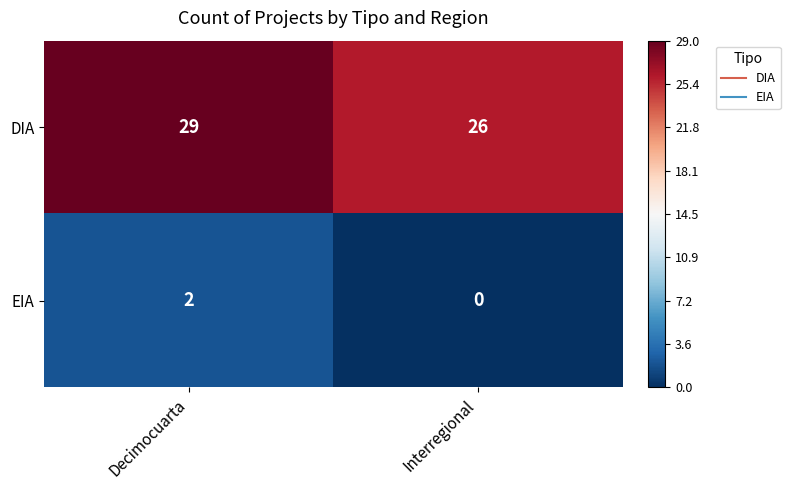

How many categories are shown in the chart?

2